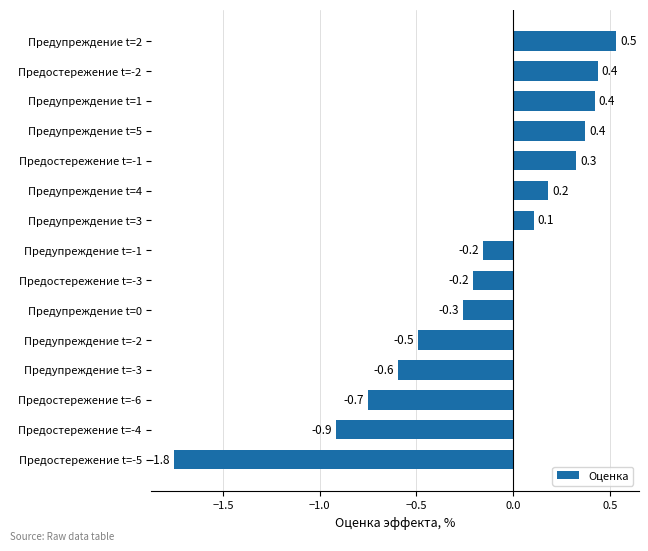

Which label corresponds to the largest value in the chart?

Предупреждение t=2